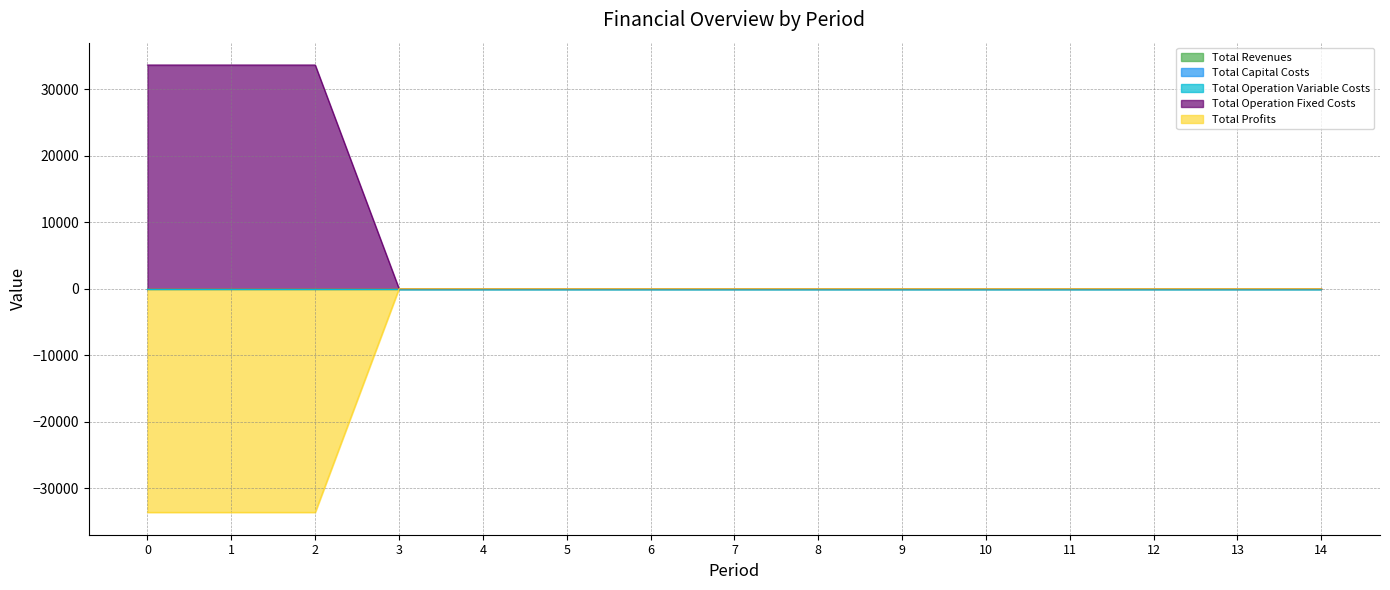

True or false: Total Revenues and Total Operation Variable Costs cross at least once.

False